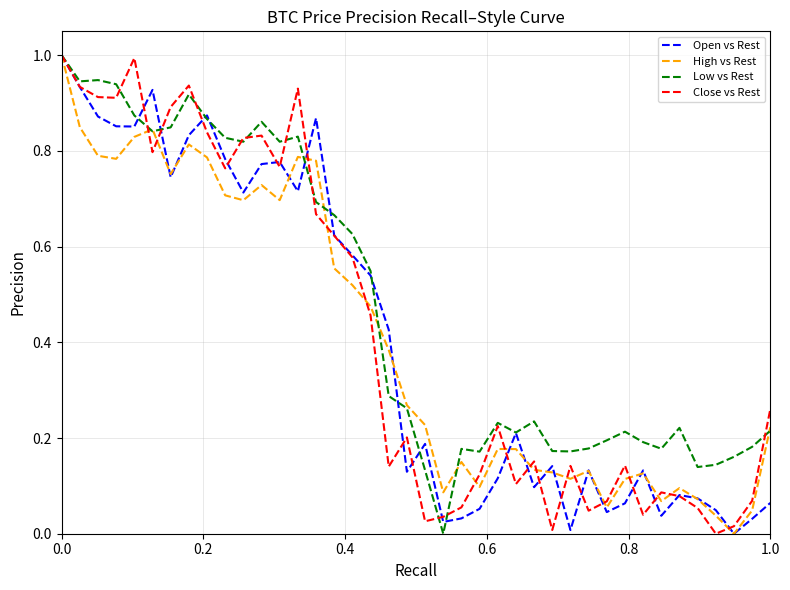

What are all the series names shown in the legend?

Open vs Rest, High vs Rest, Low vs Rest, Close vs Rest